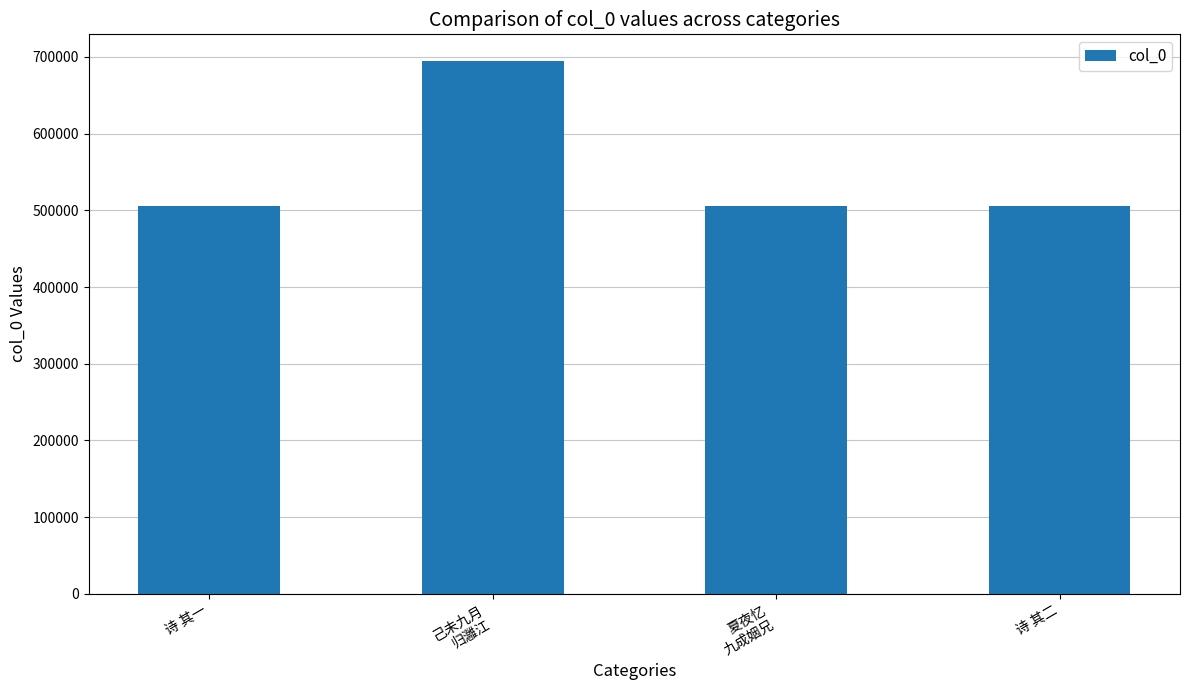

What is the label of the 1st bar from the right?

诗 其二